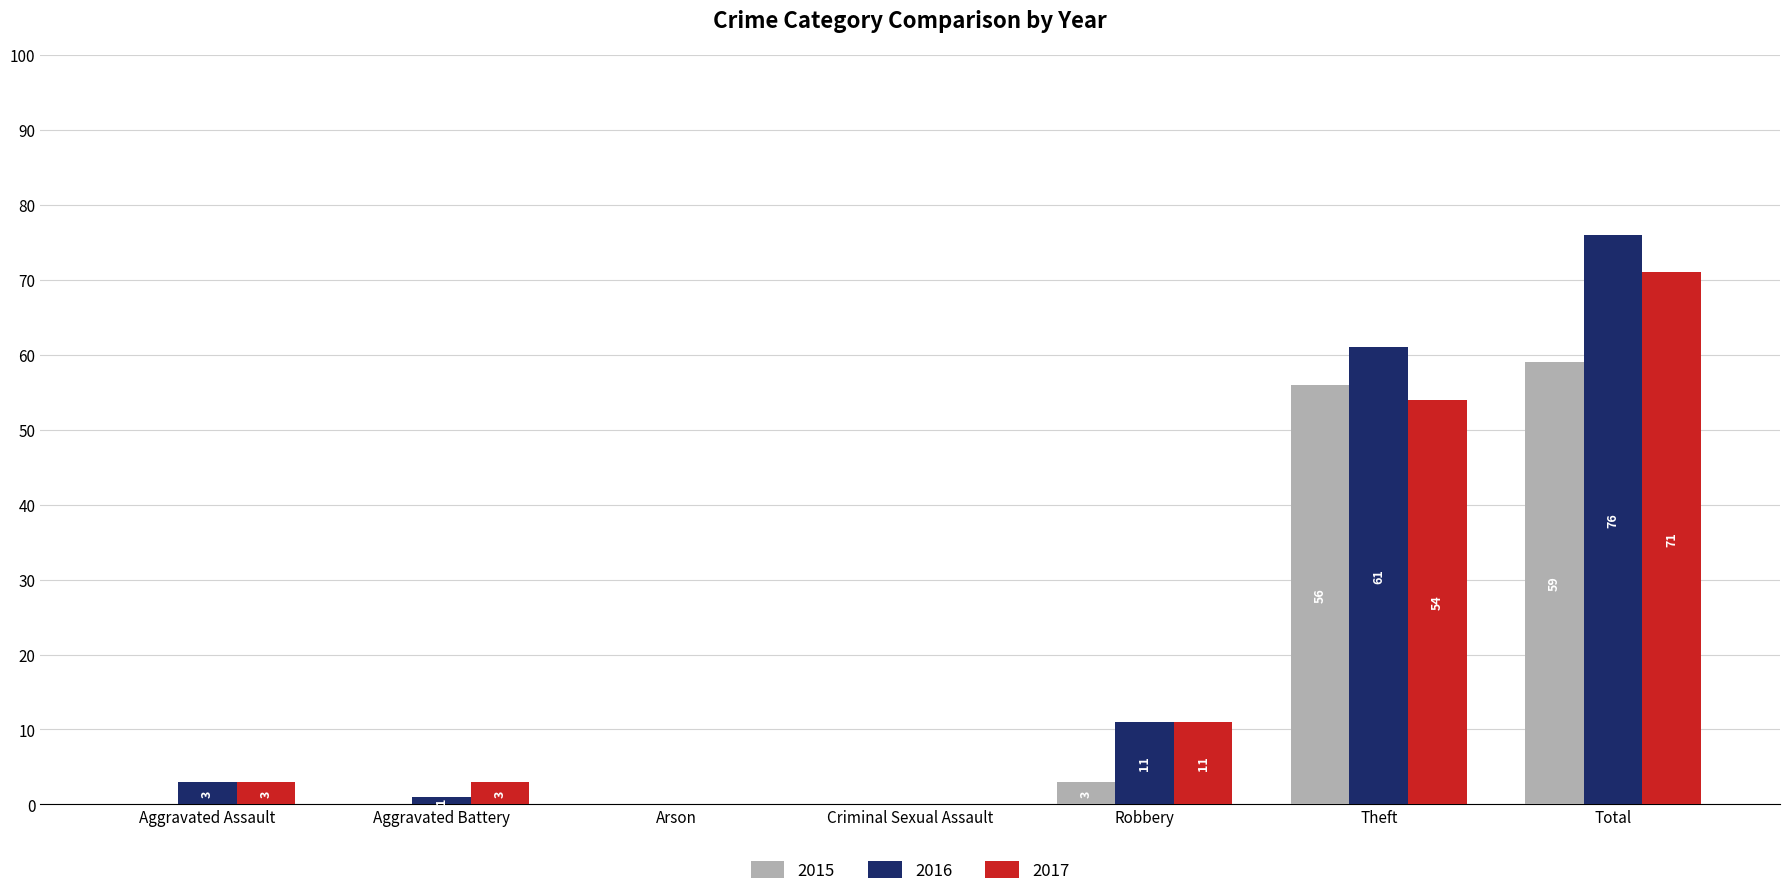

What is the sum of all 2016 values?

152